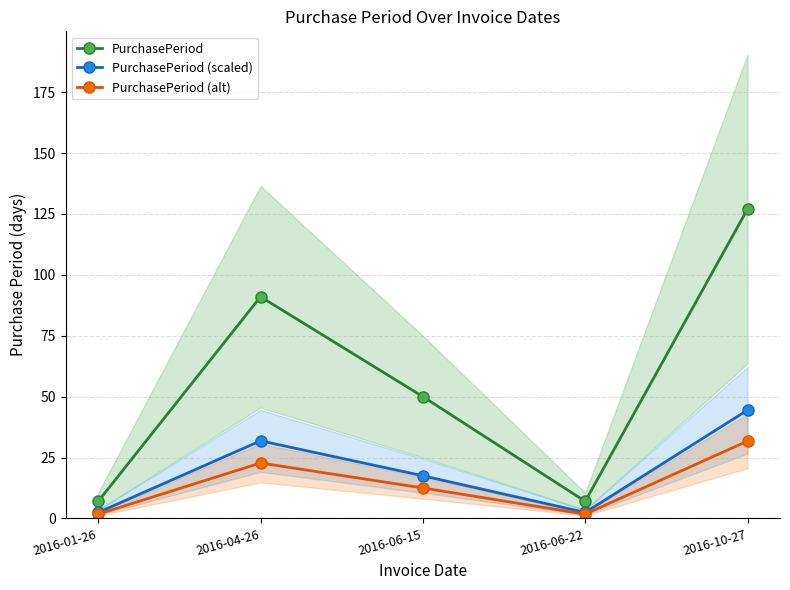

At 2016-04-26, list the series in order from smallest to largest.

PurchasePeriod (alt), PurchasePeriod (scaled), PurchasePeriod